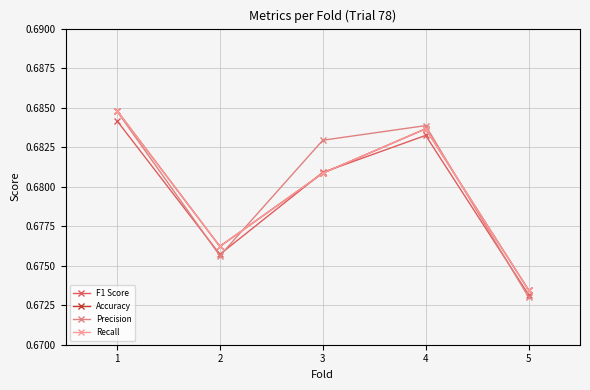

Reading left to right, transcribe all the data shown in this chart.

F1 Score: 1=0.7	2=0.7	3=0.7	4=0.7	5=0.7
Accuracy: 1=0.7	2=0.7	3=0.7	4=0.7	5=0.7
Precision: 1=0.7	2=0.7	3=0.7	4=0.7	5=0.7
Recall: 1=0.7	2=0.7	3=0.7	4=0.7	5=0.7